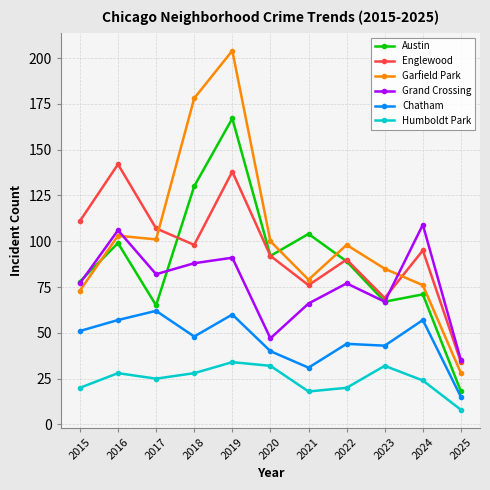

At which category does Chatham reach its first local peak?

2017